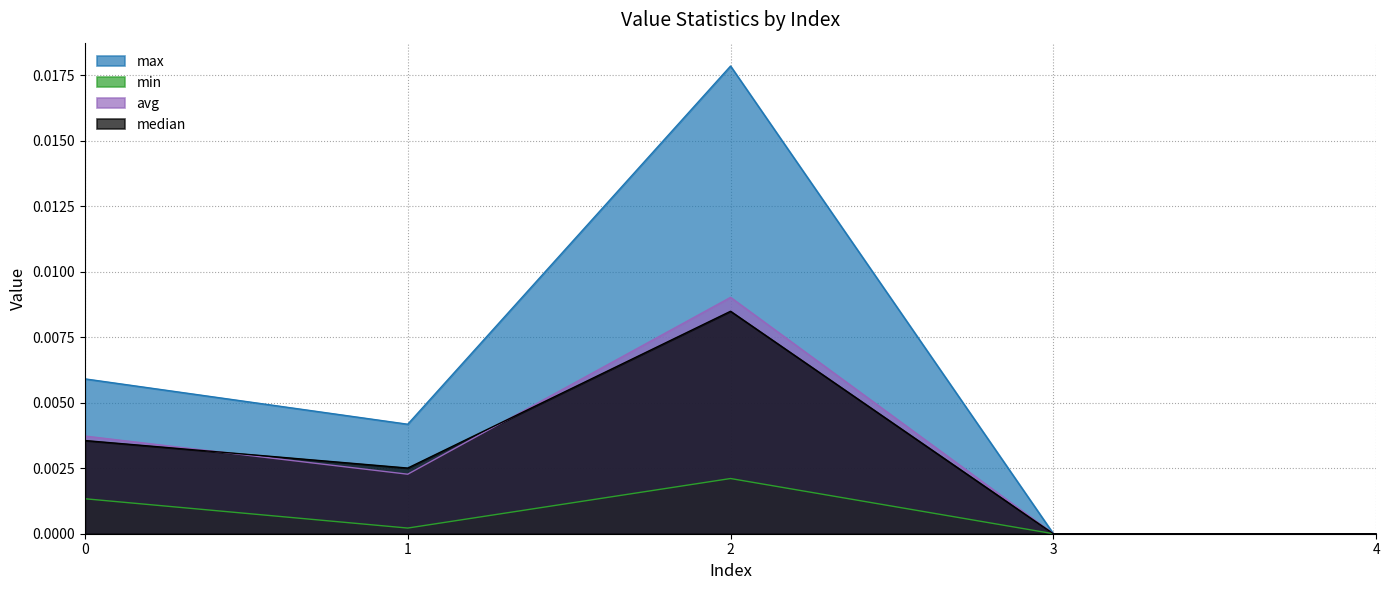

Which series has the largest range (max minus min)?

max